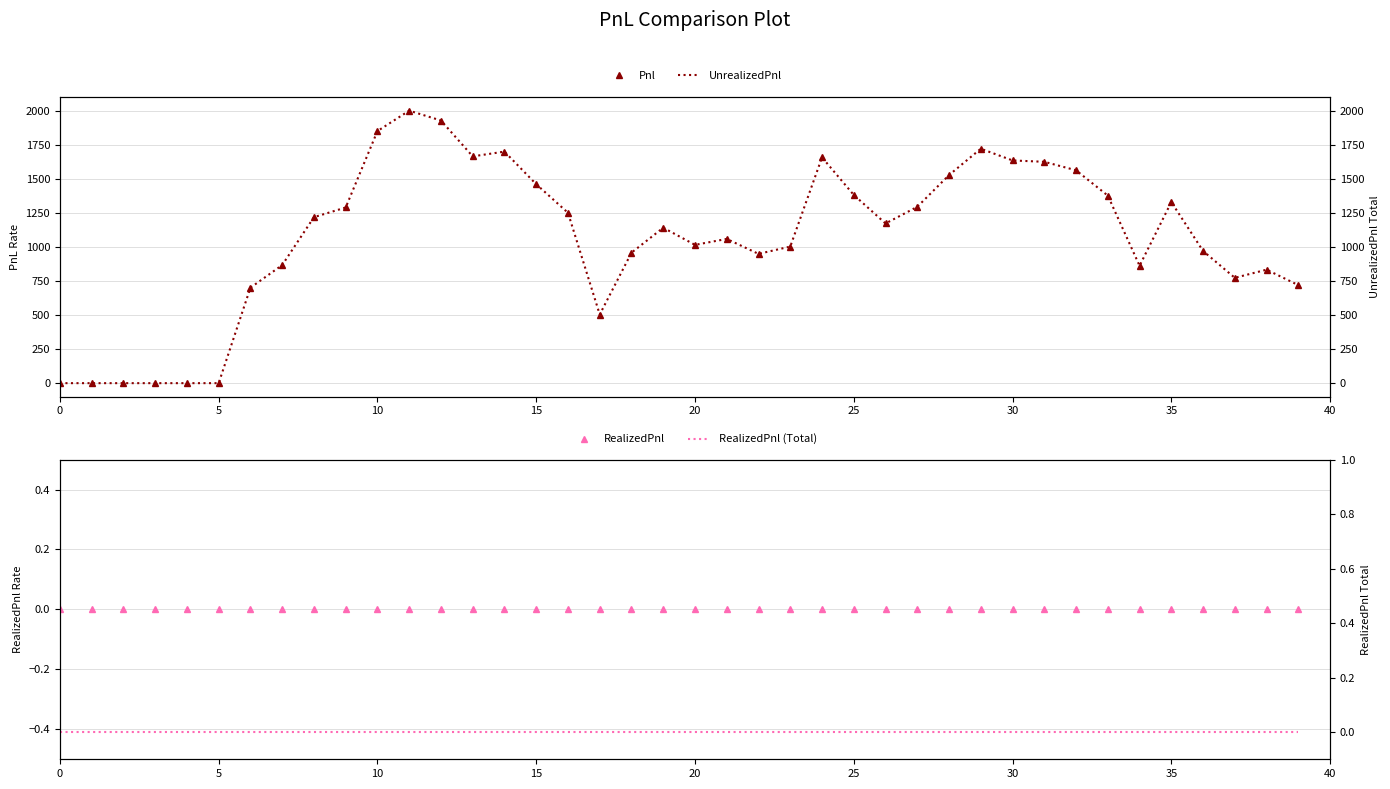

What is the total value across all series at 21?

2122.5